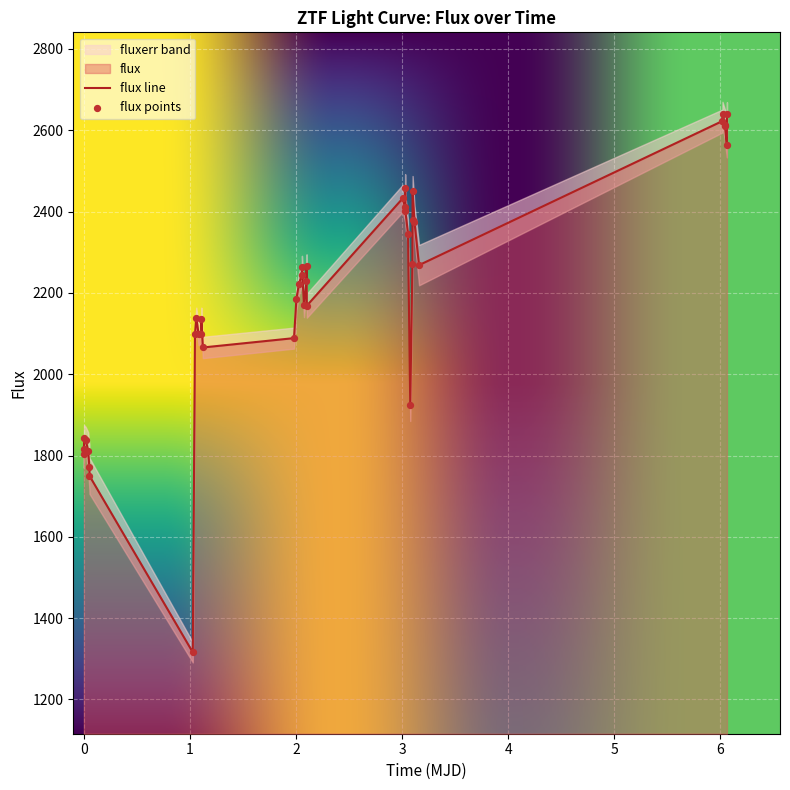

What is the maximum value for flux line?

2640.7